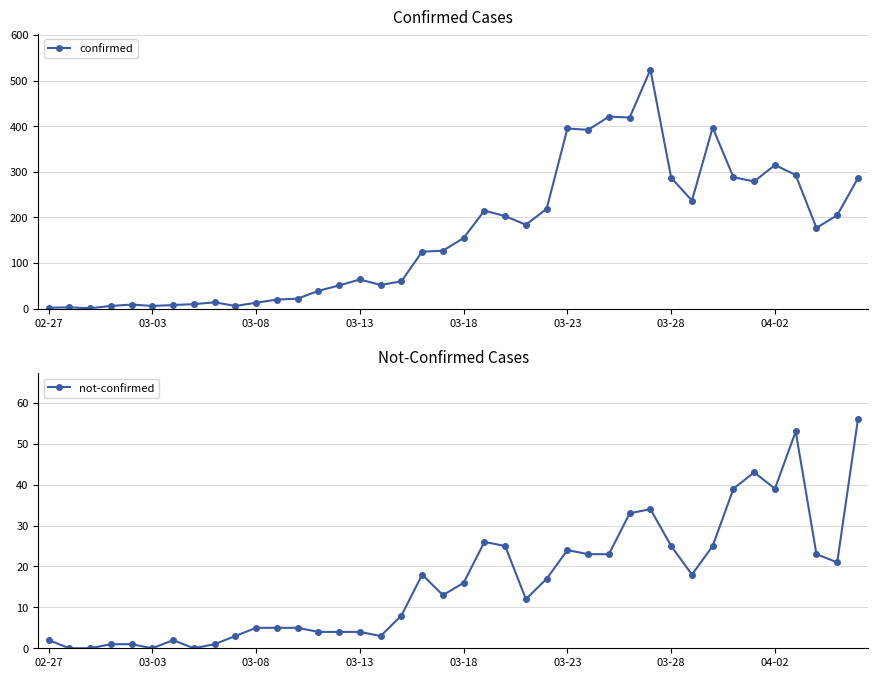

What is the value of the not-confirmed point at the 14th from the left?

4